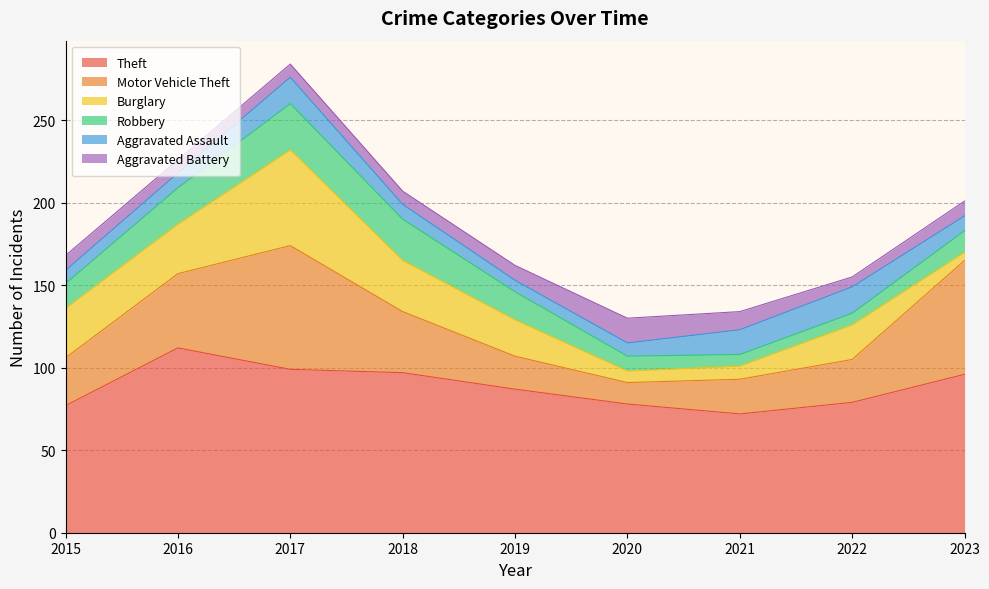

Does the chart display data point markers on the line(s)?

No